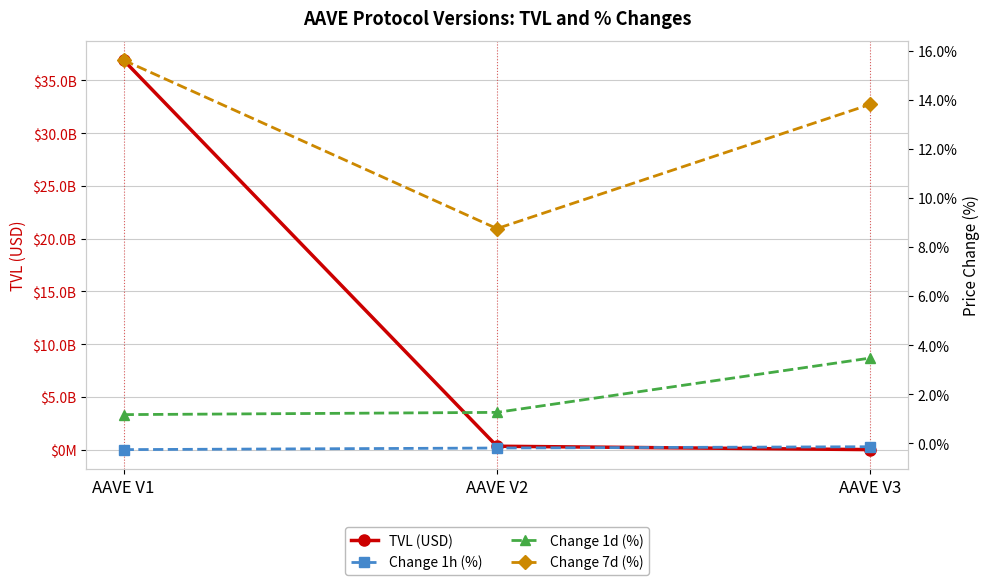

What is the spread (max minus min) of values at AAVE V1?

36921982535.0